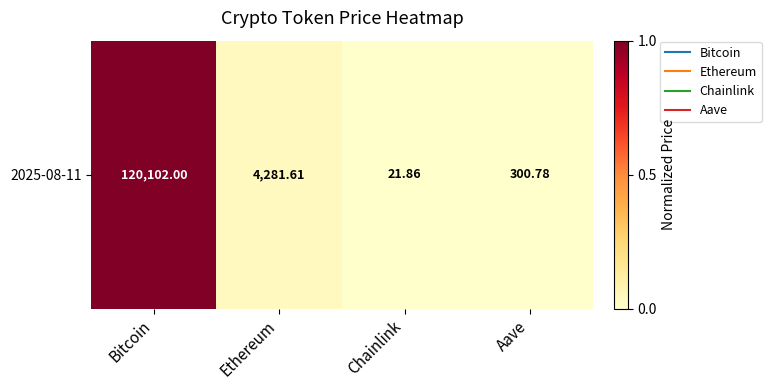

What is the difference between the values at Bitcoin and Chainlink?

1.0